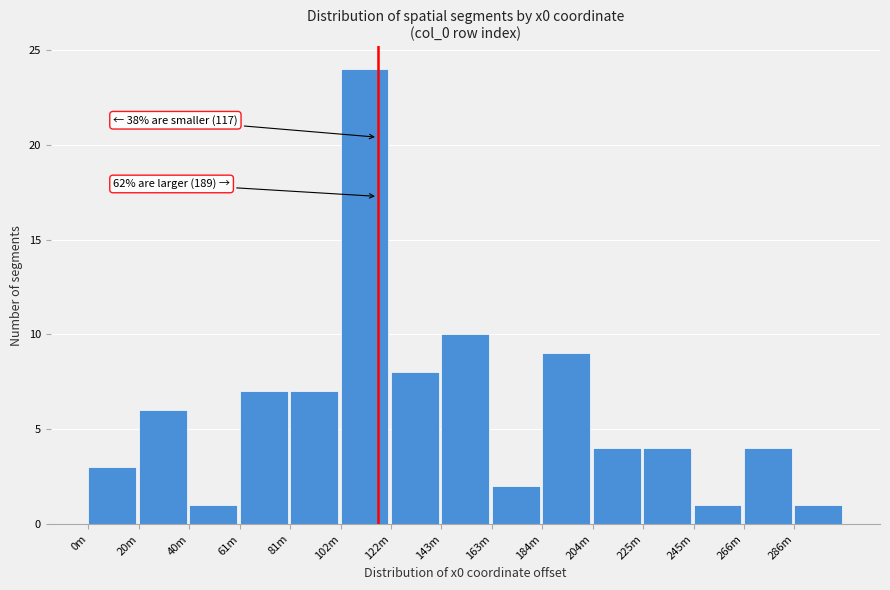

Reading left to right, transcribe all the data shown in this chart.

0m=3	20m=6	40m=1	61m=7	81m=7	102m=24	122m=8	143m=10	163m=2	184m=9	204m=4	225m=4	245m=1	266m=4	286m=1